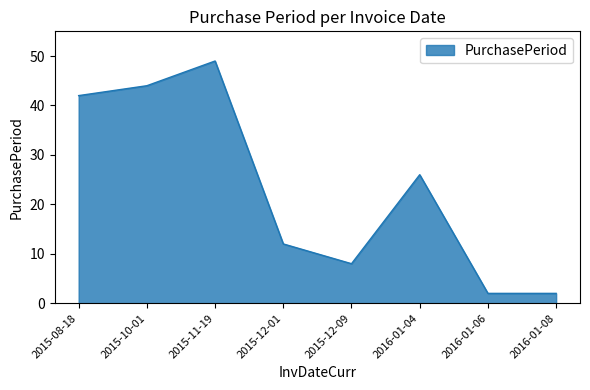

True or false: the data has more than 0 interior local peaks.

True